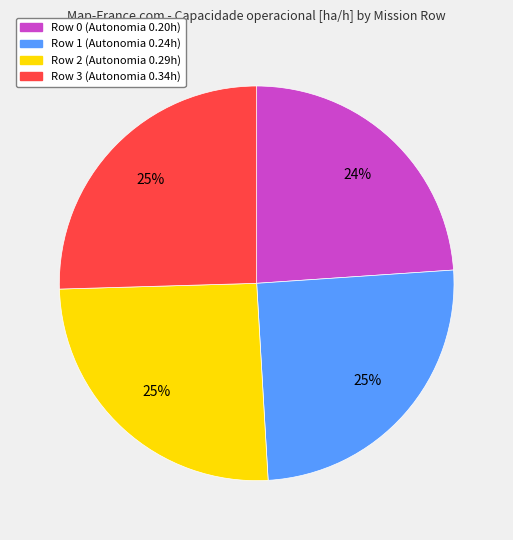

Which category has the smallest portion of the pie?

Row 0